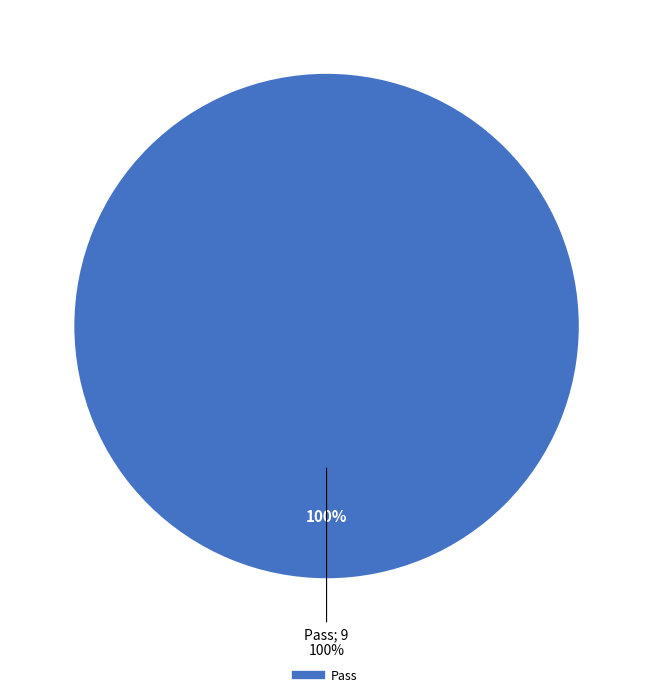

Count the number of slices in the pie.

4